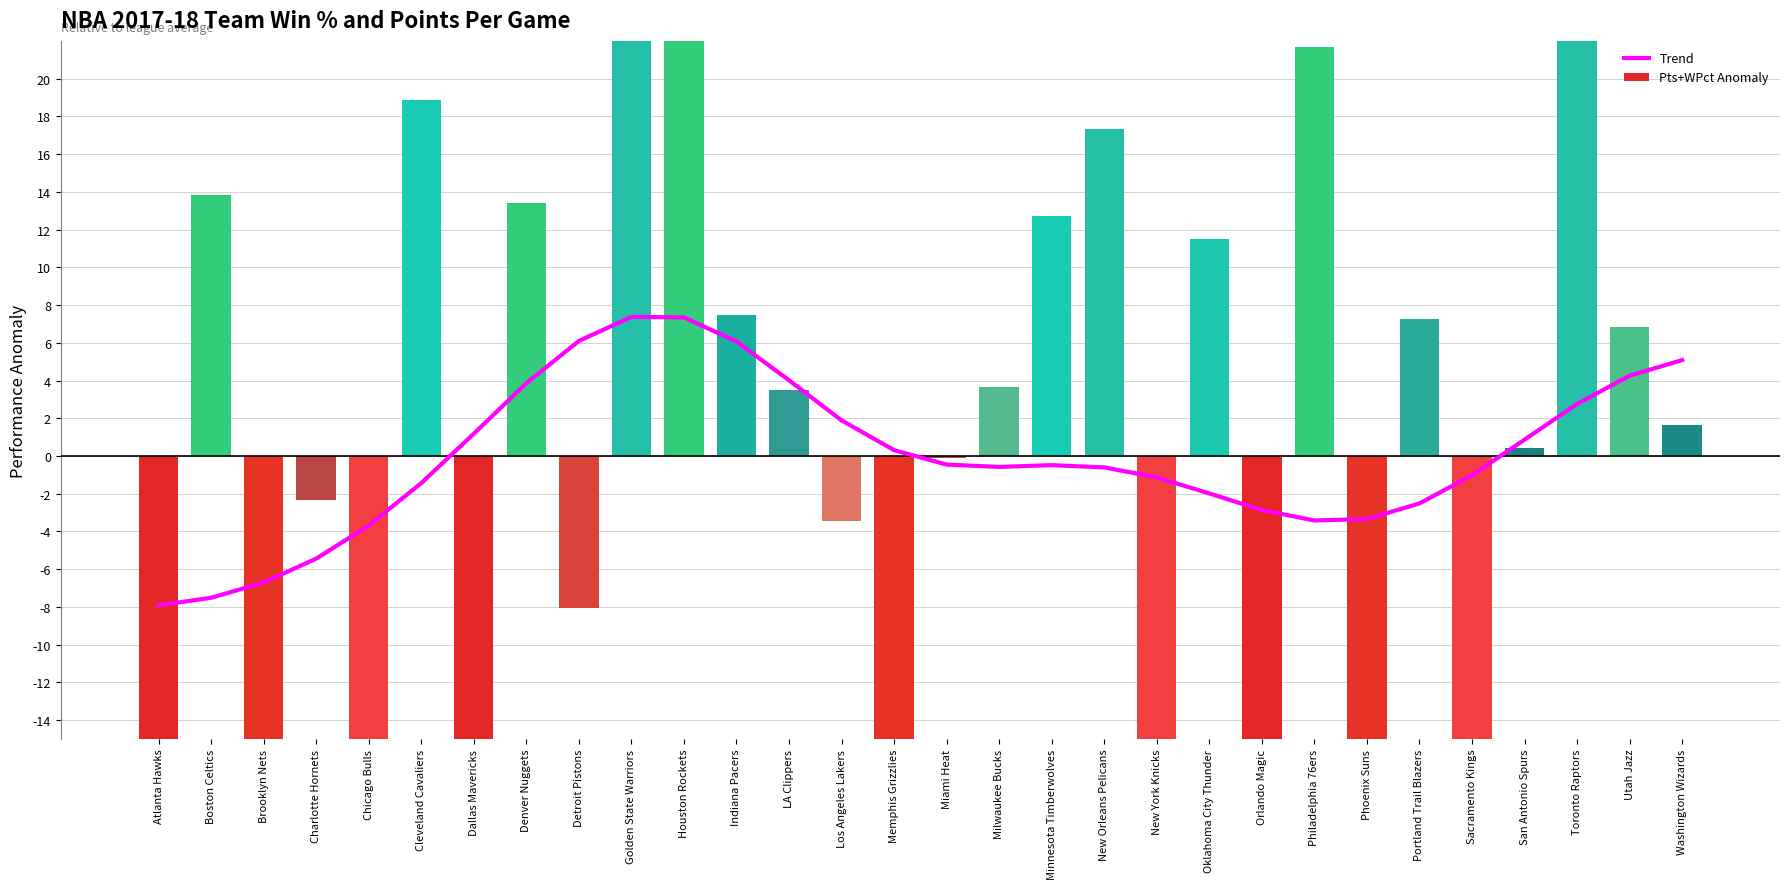

What is the sum of the Pts+WPct Anomaly values at Sacramento Kings and Washington Wizards?

-26.1